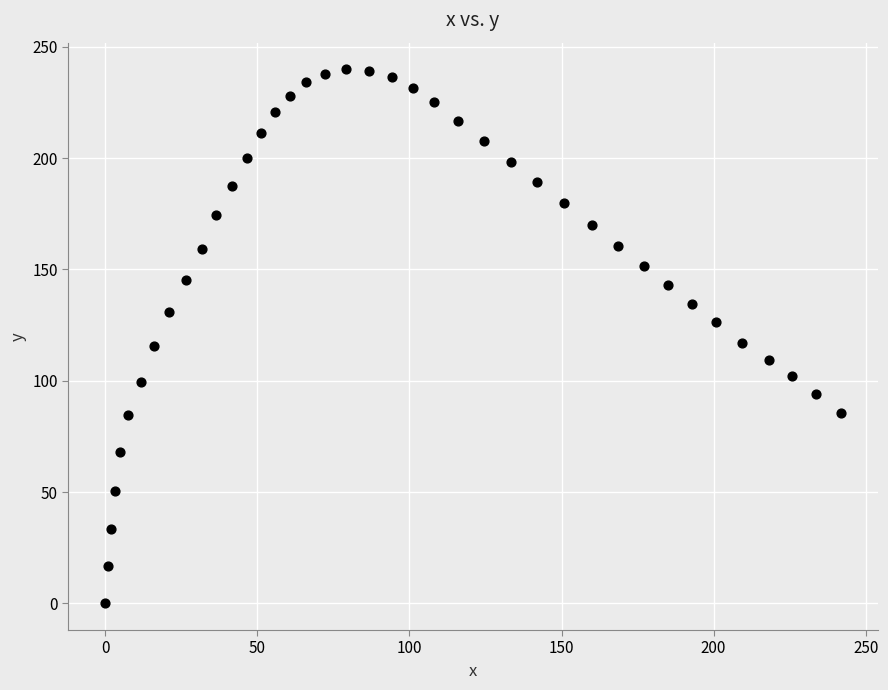

What is the range of X values (max minus min)?

241.8